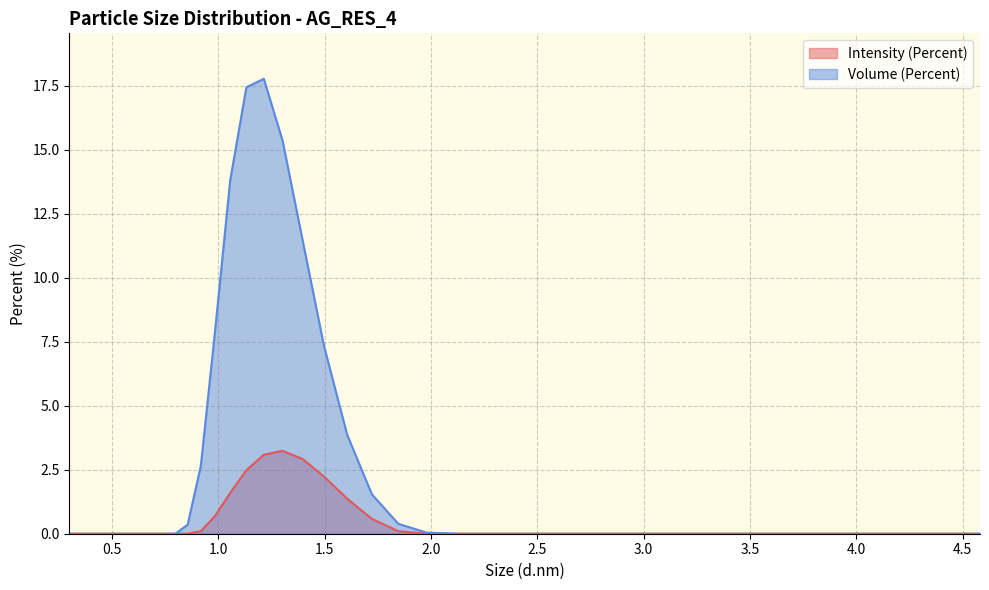

Which series has the largest range (max minus min)?

Volume (Percent)